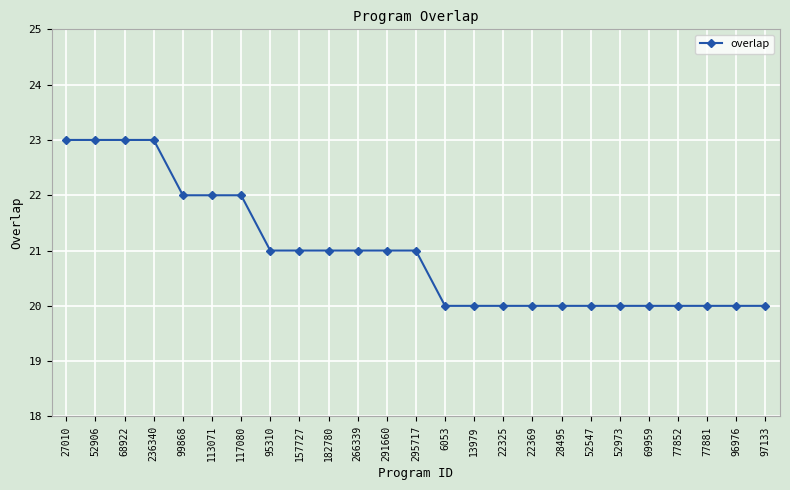

How many values are below 21?

12